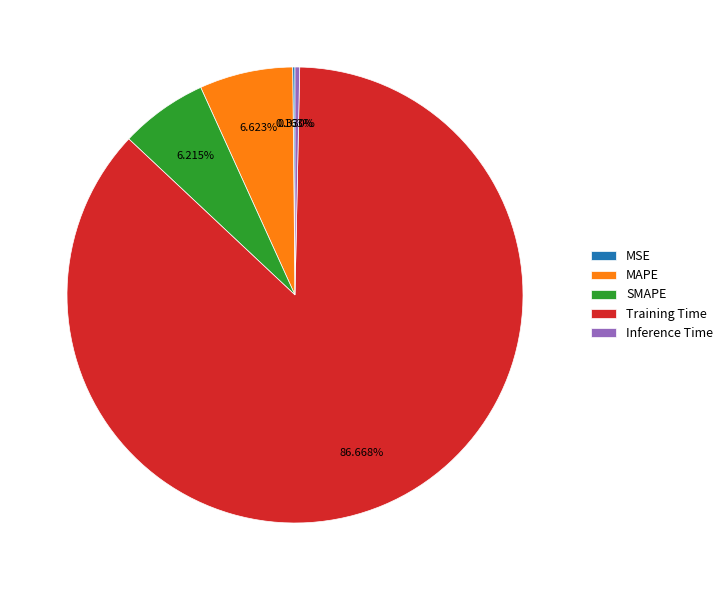

Is the sum of SMAPE and MAPE greater than half?

No